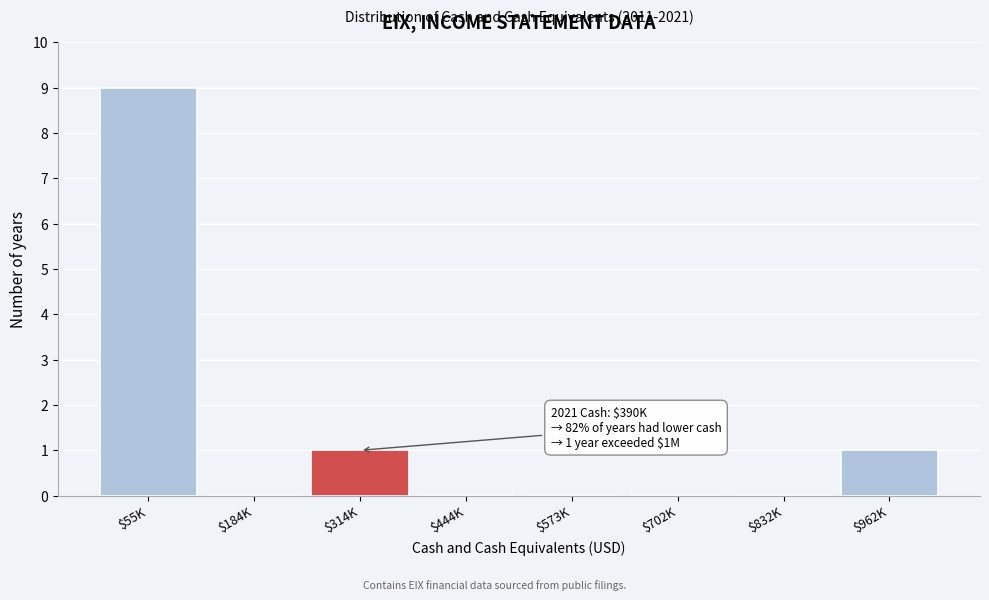

What is the greatest value displayed?

9